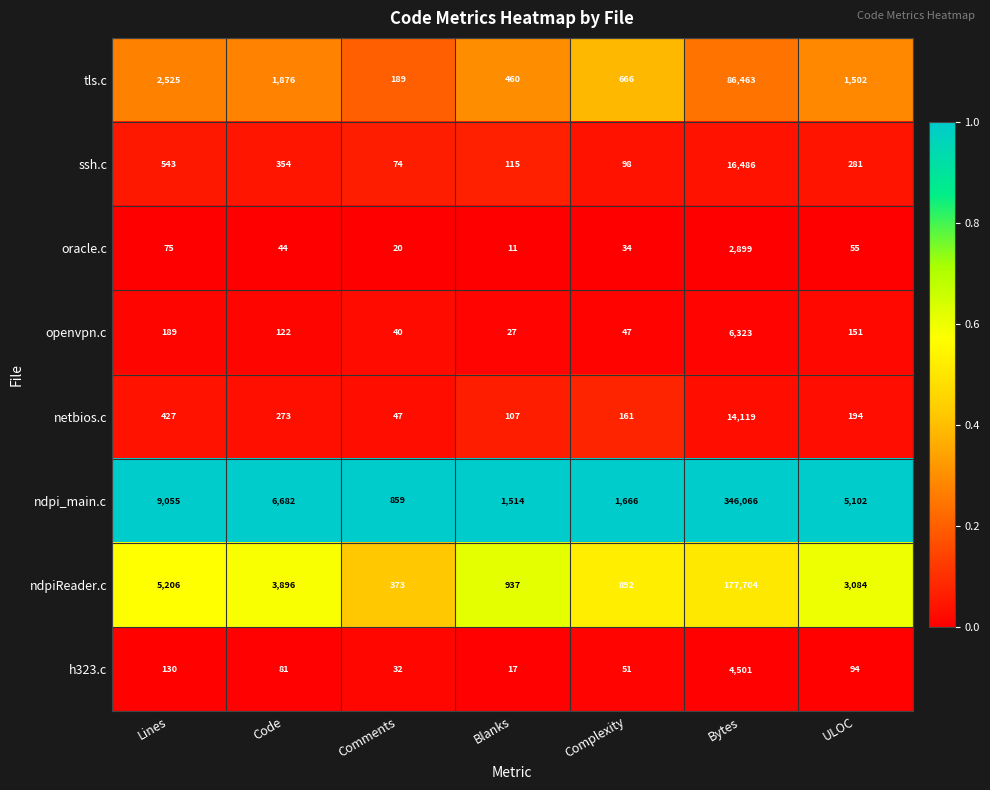

At which category is the sum across all series the highest?

Bytes